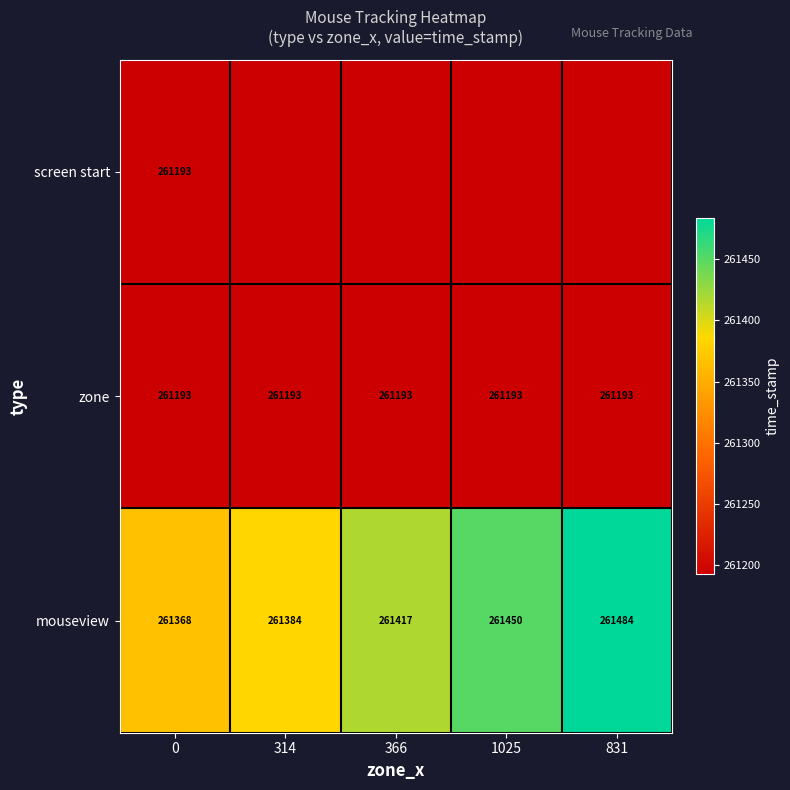

What is the sum of the mouseview values at 366 and 1025?

522867.0